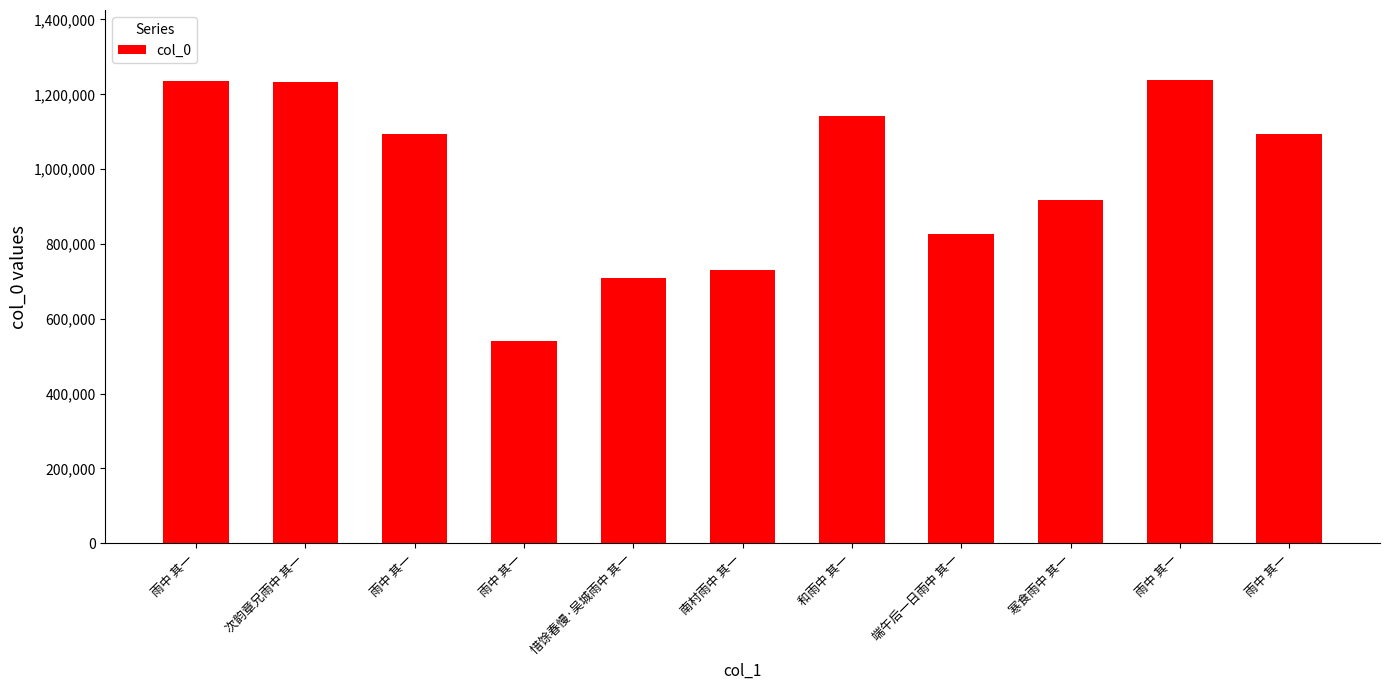

How many data points are less than 1093331?

5